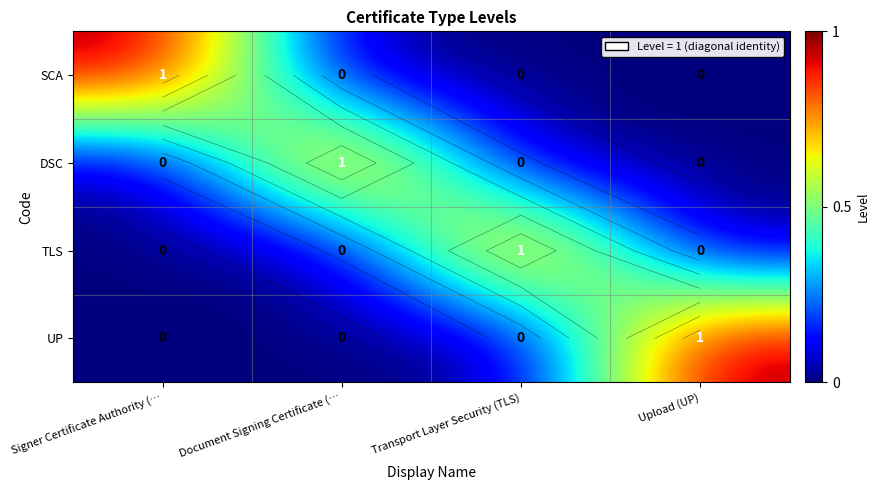

What is the highest value of the SCA series?

1